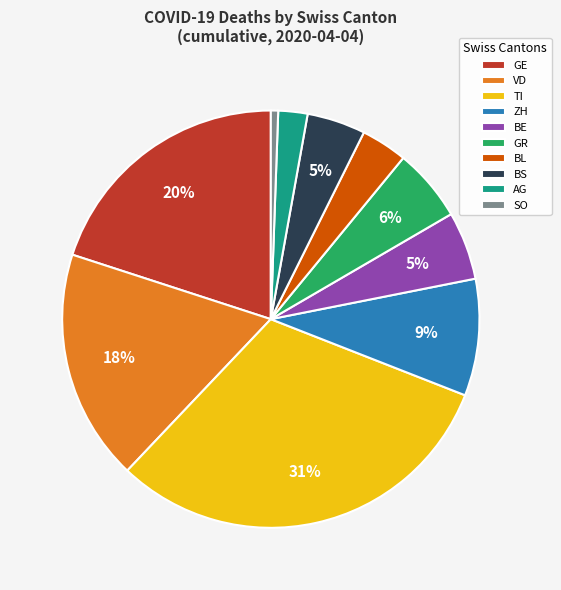

To the nearest percent, what is the average slice percentage?

10%